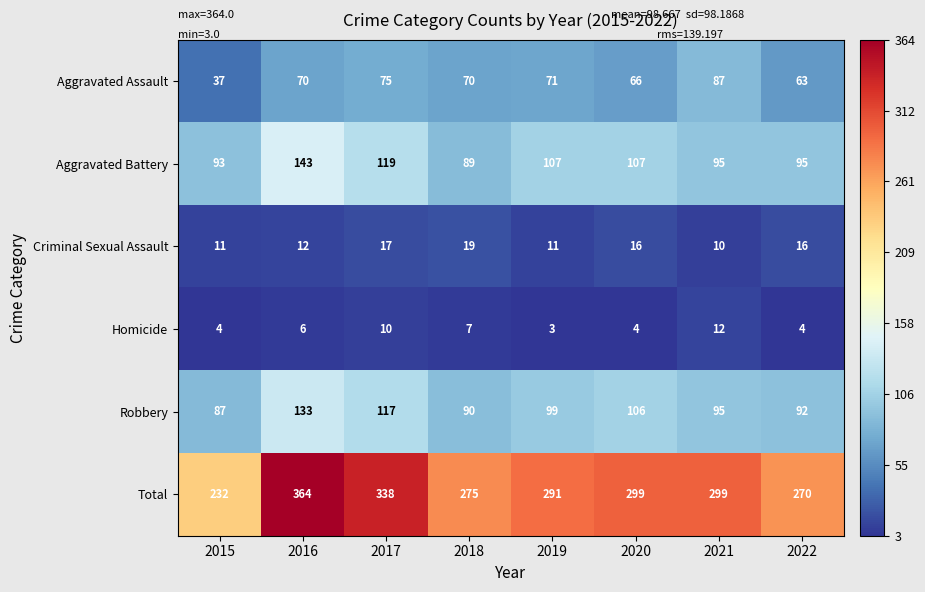

The value of Robbery at 2017 is 78. True or false?

False